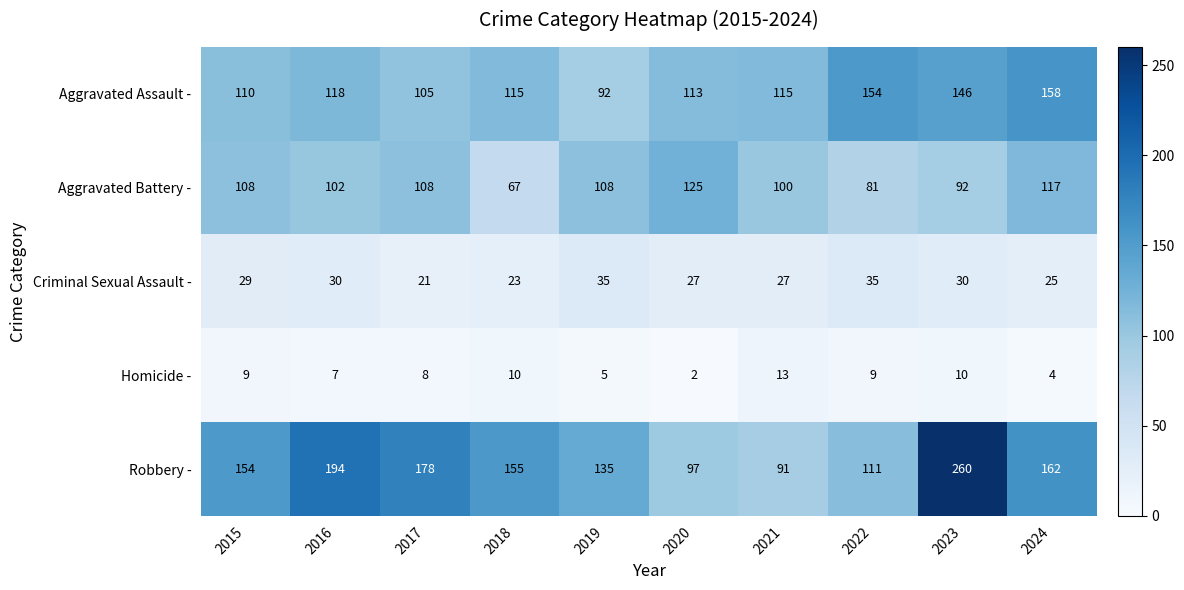

The value of Aggravated Assault - at 2016 is 118. True or false?

True